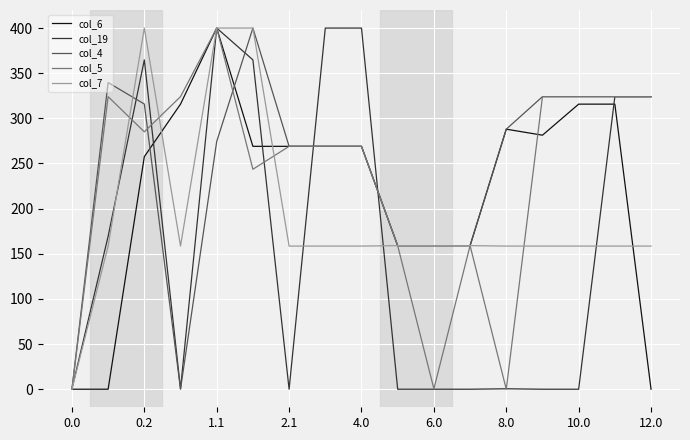

What is the difference between the maximum and minimum values in the col_4 series?

400.0